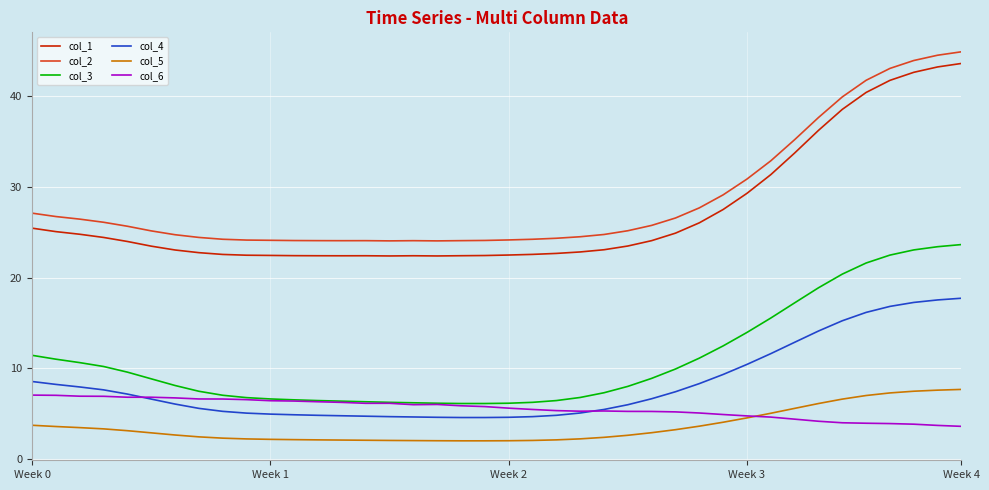

What is the minimum value shown in the chart?

2.0